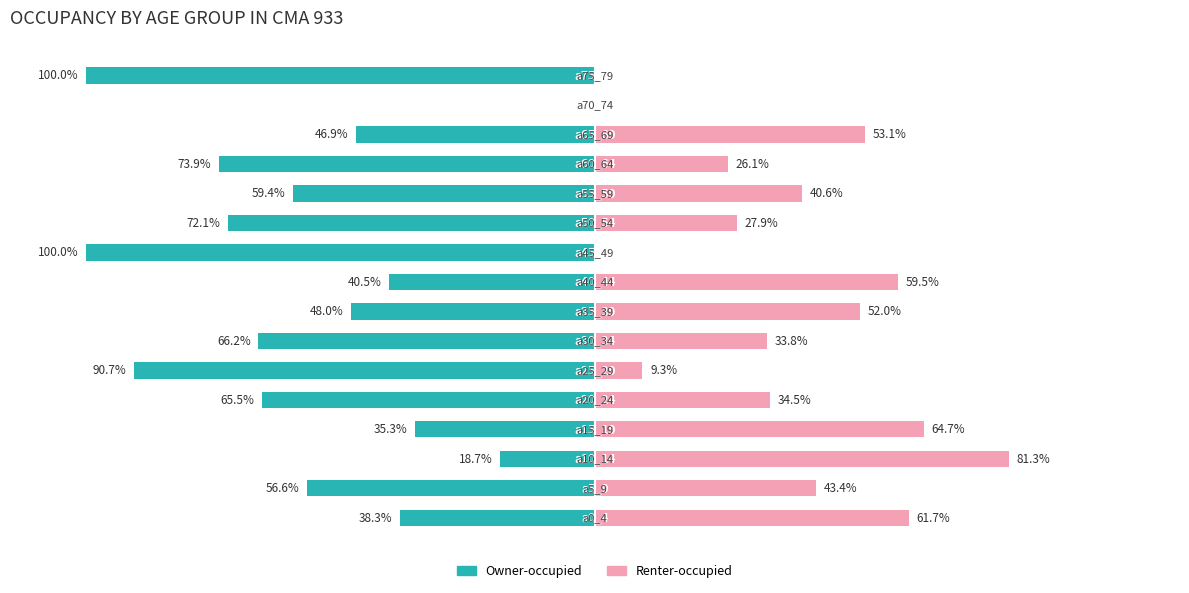

How many data points does each series have?

16